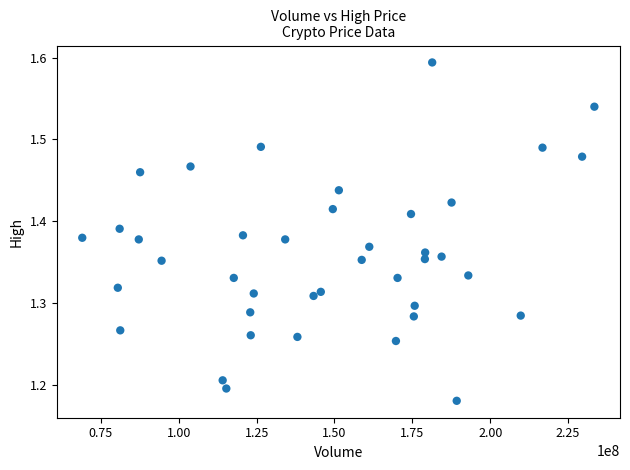

What is the range of Y values (max minus min)?

0.4